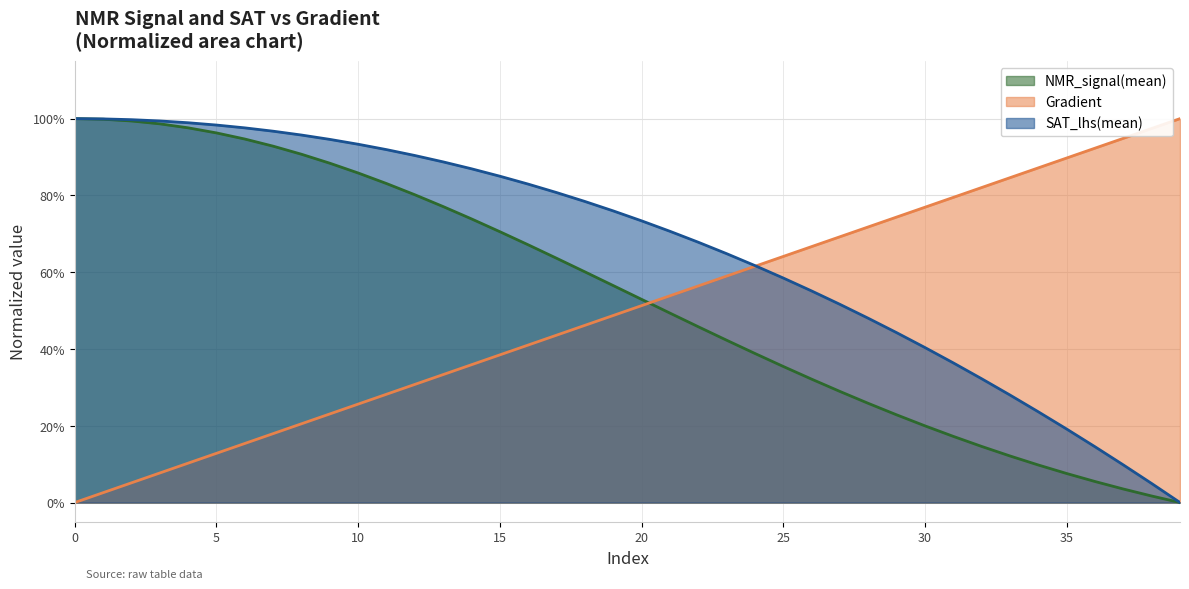

True or false: NMR_signal(mean) has a value of 0.6 at 18.

True